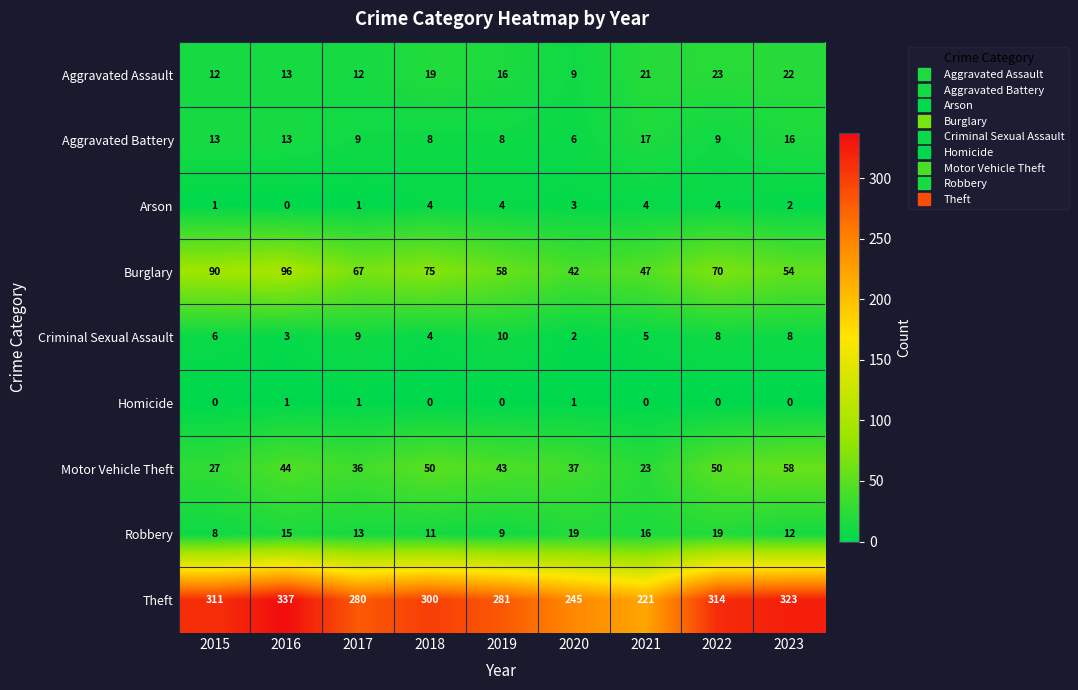

At how many categories does at least one series exceed 159?

9